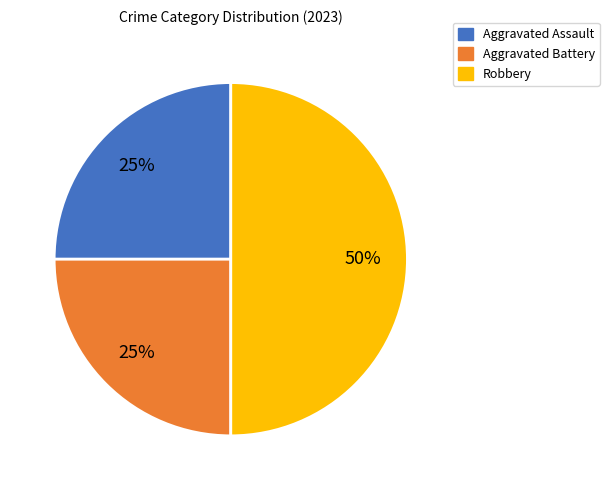

To the nearest percent, what is the difference between the Robbery and Aggravated Battery slice percentages?

25%